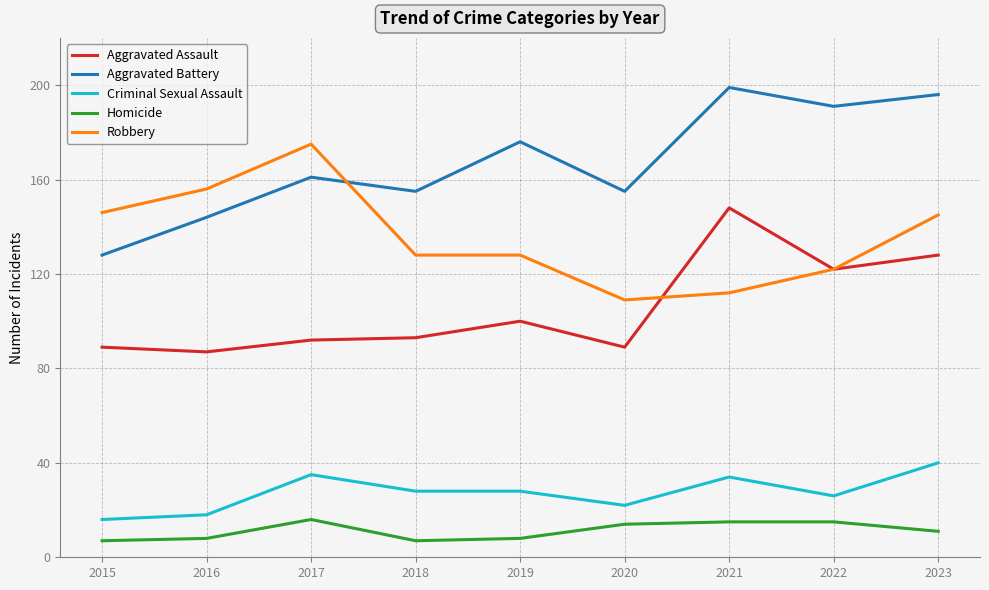

What is the total value across all series at 2023?

520